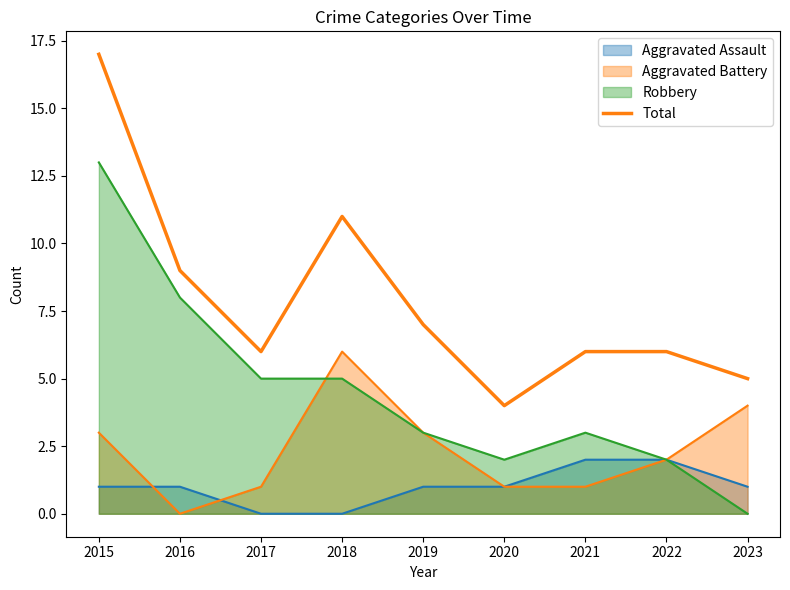

Reading left to right, extract all data points from this chart.

2015=17	2016=9	2017=6	2018=11	2019=7	2020=4	2021=6	2022=6	2023=5